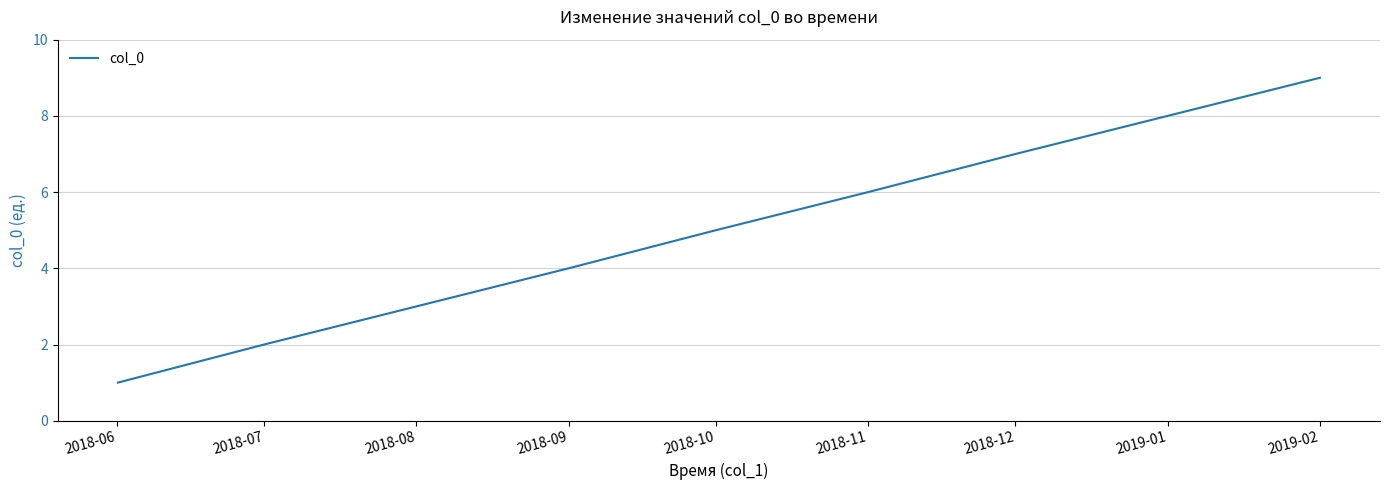

What is the minimum value shown in the chart?

1